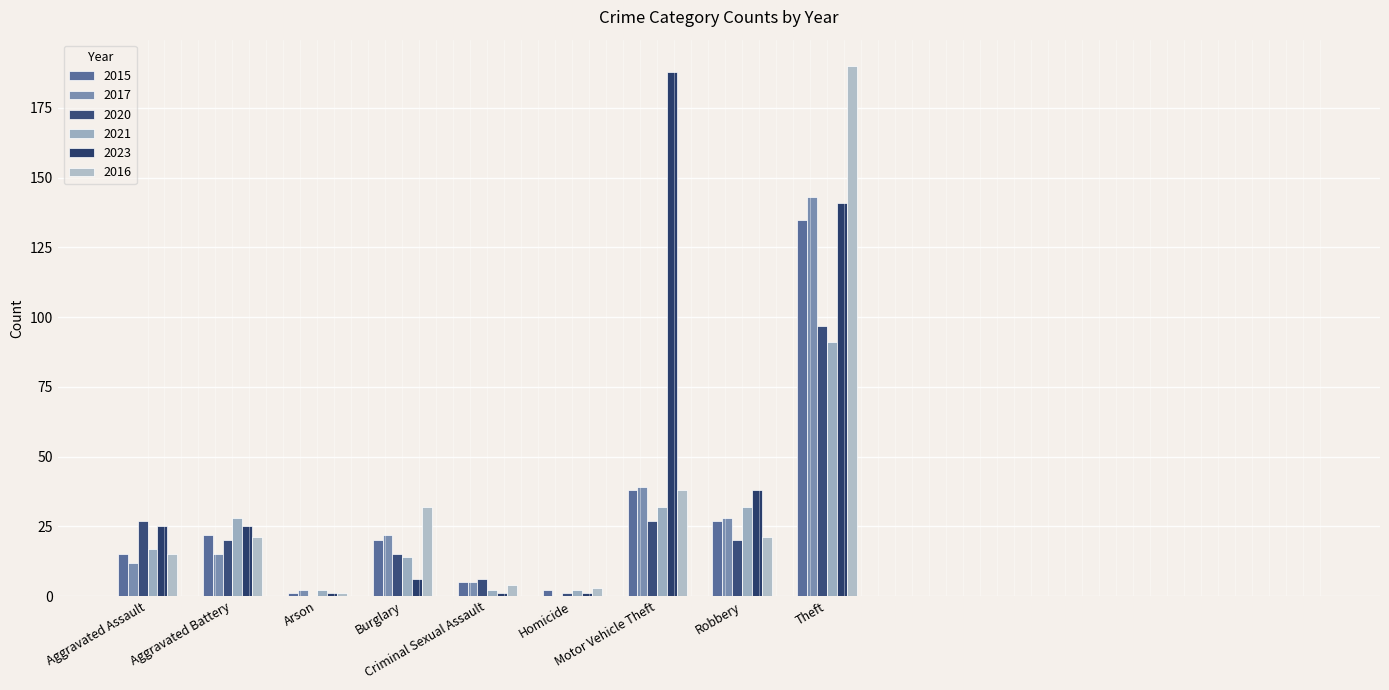

Which category has the lowest value in the 2017 series?

Homicide